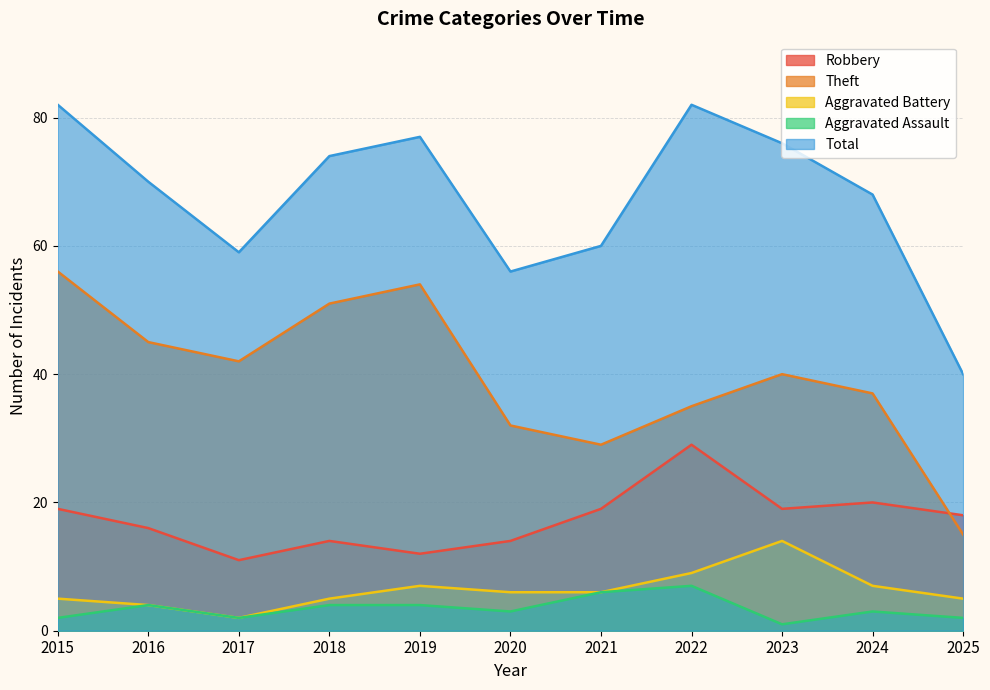

What is the difference between the Theft values at 2017 and 2016?

3